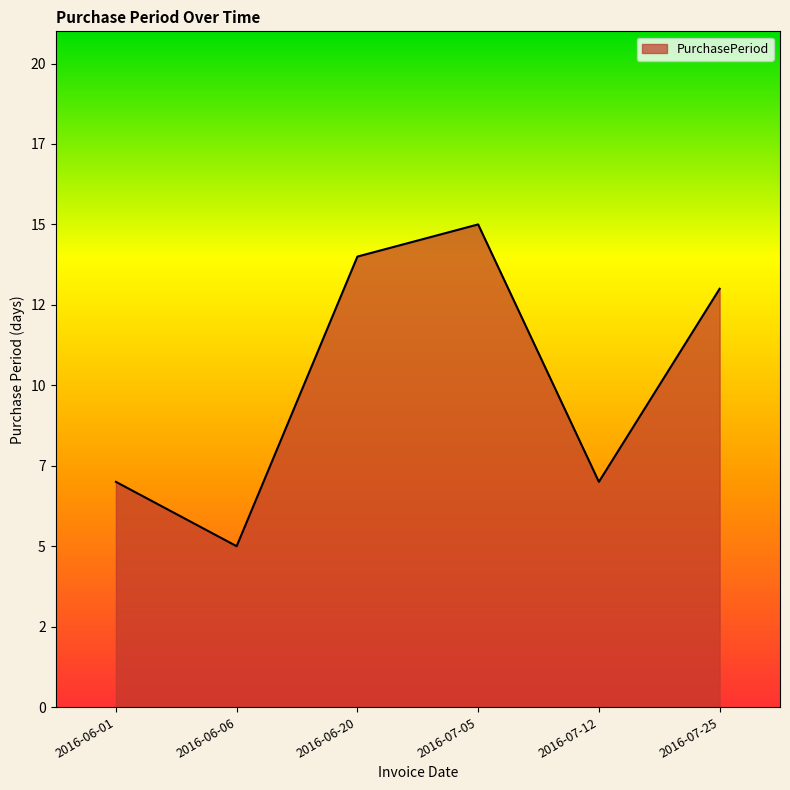

What is the label of the 2nd point from the left?

2016-06-06